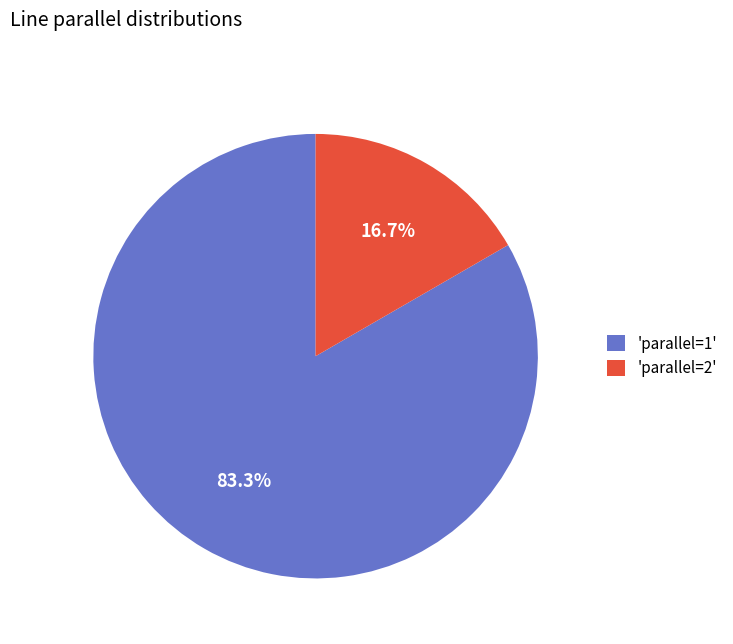

Rank the categories by value from lowest to highest.

'parallel=2', 'parallel=1'